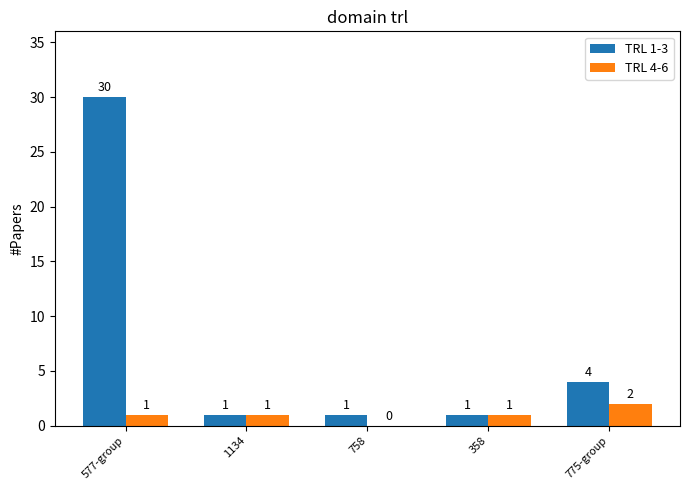

What is the average value of the TRL 1-3 series?

7